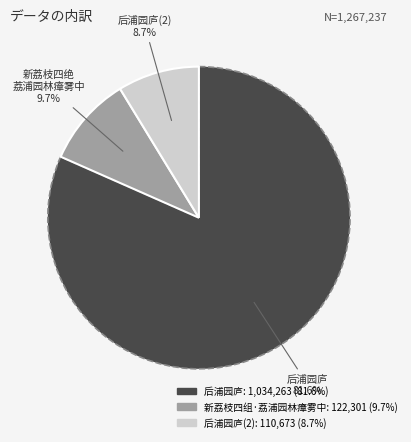

Is there any slice that represents more than half of the pie?

Yes